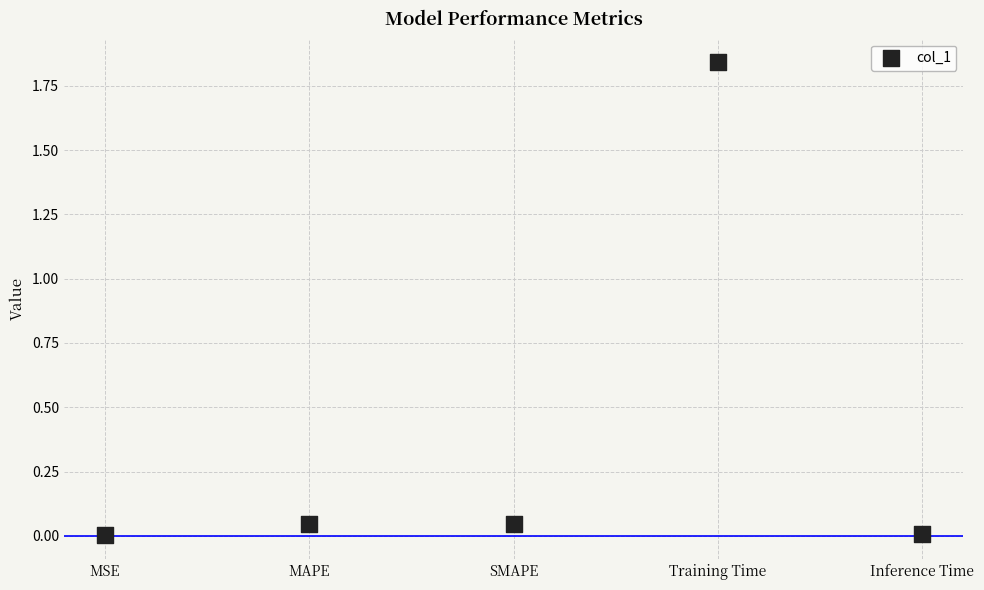

What is the average Y value?

0.4